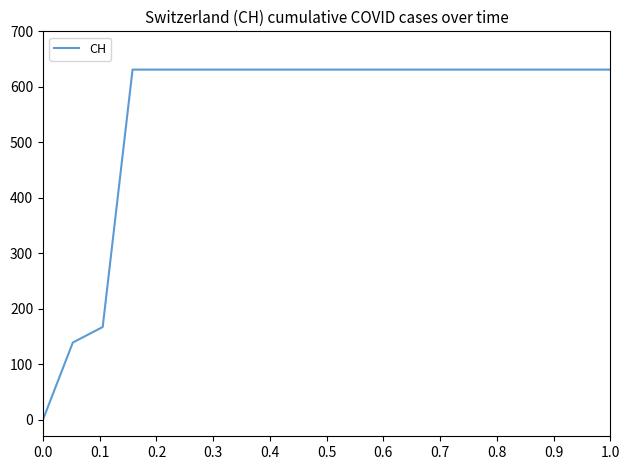

What is the difference between the maximum and minimum values?

631